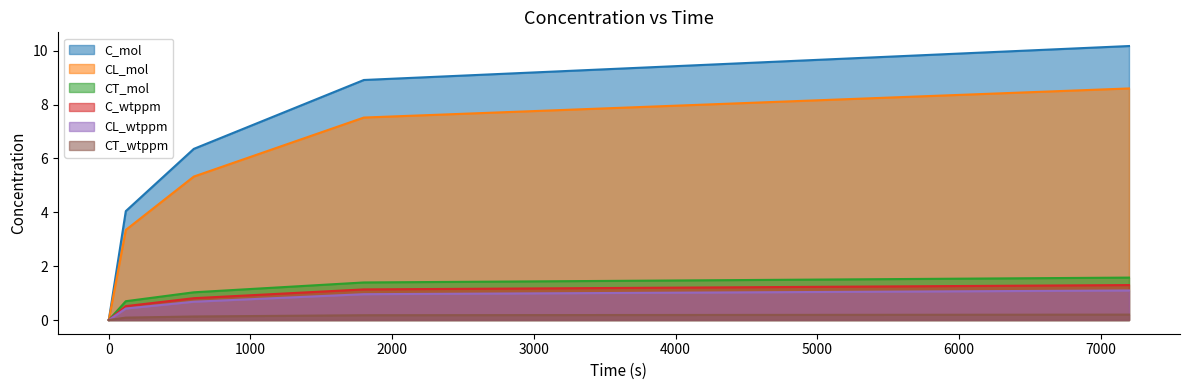

Which category has the highest value across all series?

7200